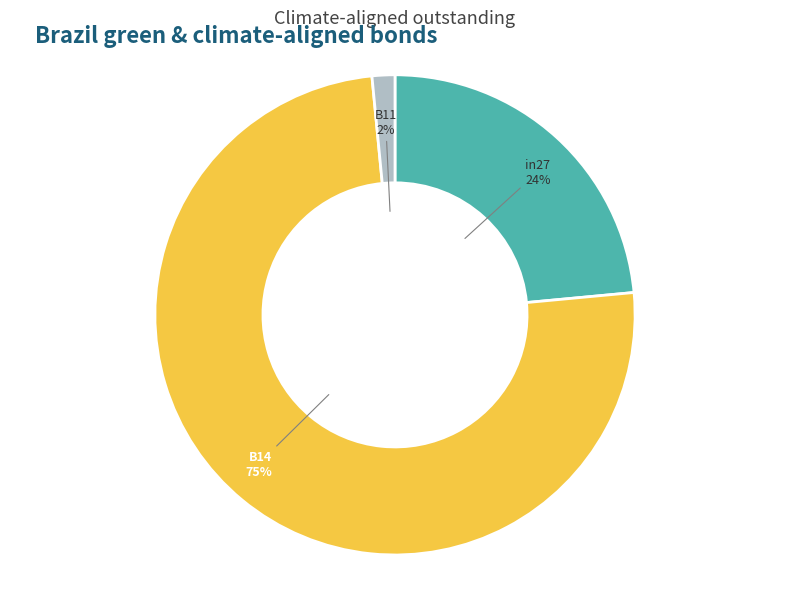

Do in27 and B11 together represent more than half of the pie?

No